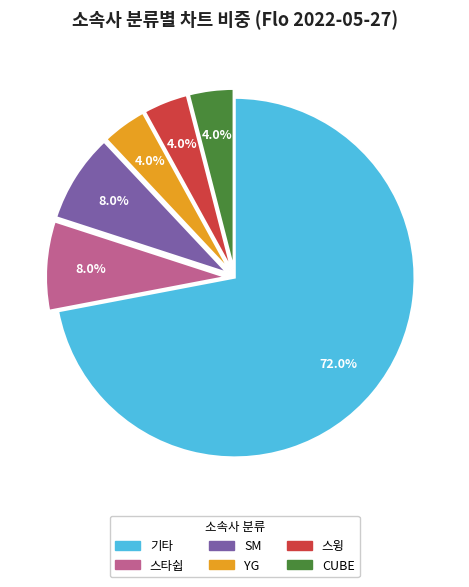

Do SM and 스윙 together represent more than half of the pie?

No